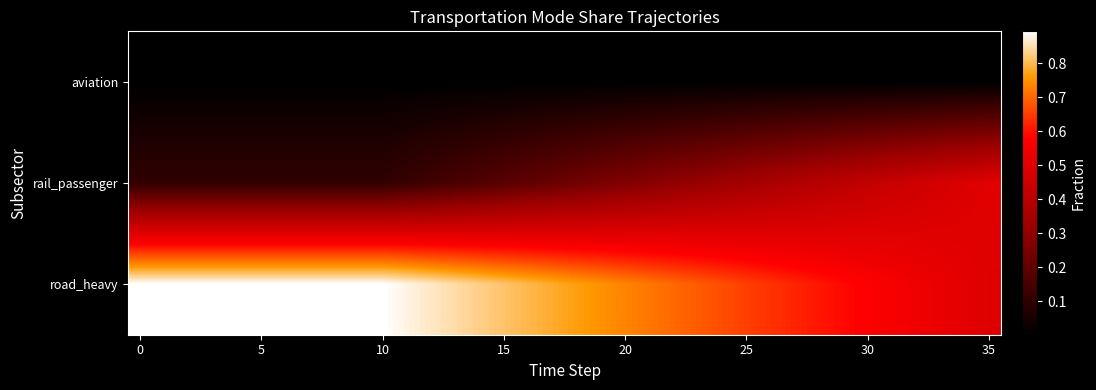

Reading right to left, extract all data points from this chart.

aviation: 0.0	0.0	0.0	0.0	0.0	0.0	0.0	0.0	0.0	0.0	0.0	0.0	0.0	0.0	0.0	0.0	0.0	0.0	0.0	0.0	0.0	0.0	0.0	0.0	0.0	0.0	0.0	0.0	0.0	0.0	0.0	0.0	0.0	0.0	0.0	0.0
rail_passenger: 0.5	0.5	0.5	0.5	0.4	0.4	0.4	0.4	0.4	0.4	0.3	0.3	0.3	0.3	0.3	0.3	0.2	0.2	0.2	0.2	0.2	0.2	0.2	0.1	0.1	0.1	0.1	0.1	0.1	0.1	0.1	0.1	0.1	0.1	0.1	0.1
road_heavy: 0.5	0.5	0.5	0.5	0.6	0.6	0.6	0.6	0.6	0.6	0.7	0.7	0.7	0.7	0.7	0.7	0.8	0.8	0.8	0.8	0.8	0.8	0.8	0.9	0.9	0.9	0.9	0.9	0.9	0.9	0.9	0.9	0.9	0.9	0.9	0.9